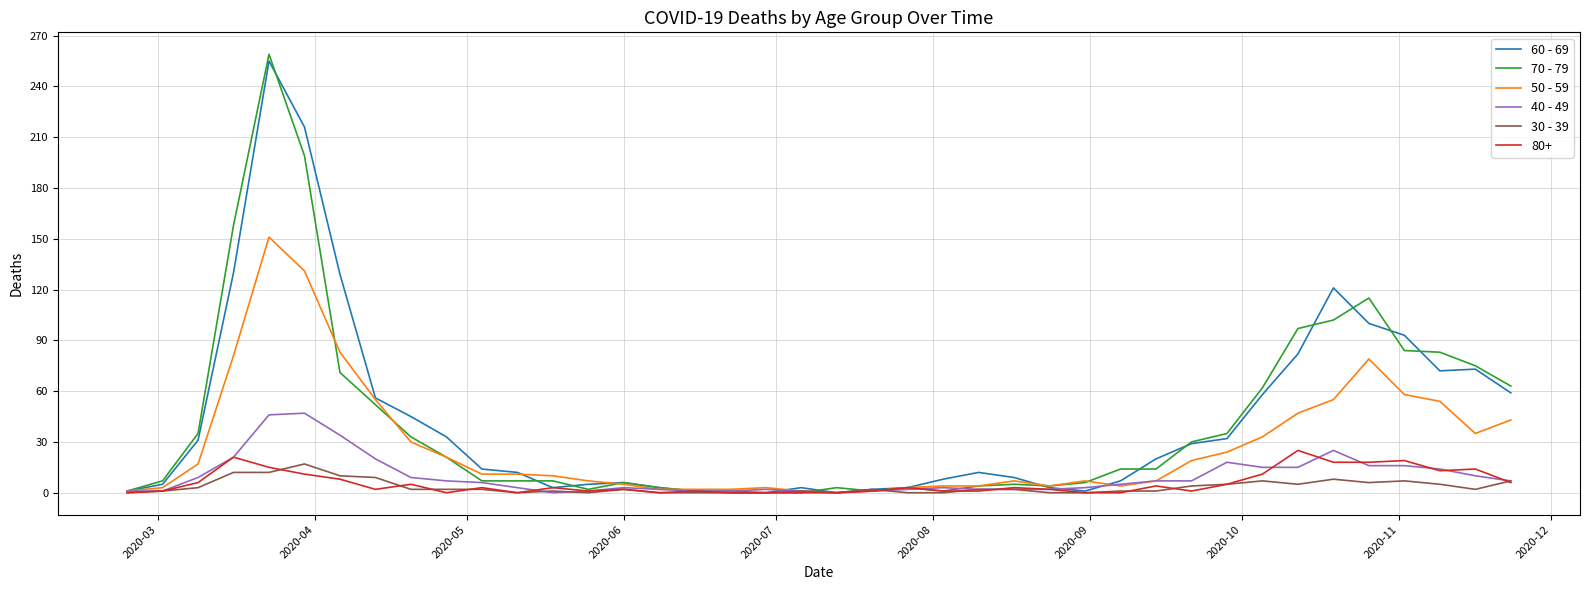

Which series has the largest range (max minus min)?

70 - 79